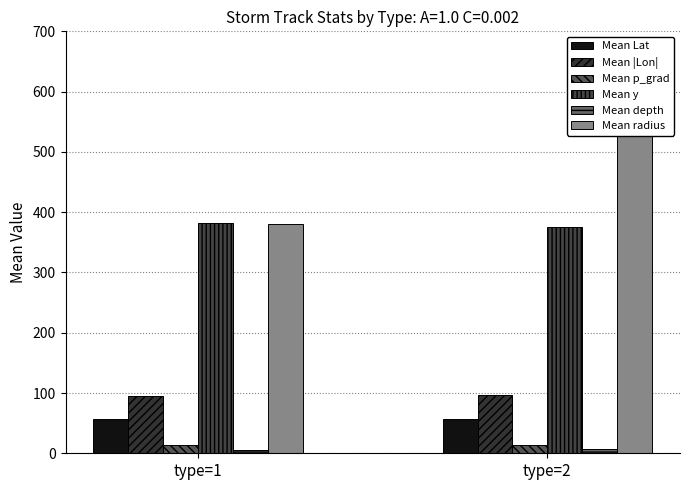

Reading left to right, what are all the values shown in this chart?

Mean Lat: type=1=57.4	type=2=57.0
Mean |Lon|: type=1=95.2	type=2=96.5
Mean p_grad: type=1=13.9	type=2=13.2
Mean y: type=1=381.5	type=2=376.0
Mean depth: type=1=6.2	type=2=7.7
Mean radius: type=1=380.5	type=2=580.2